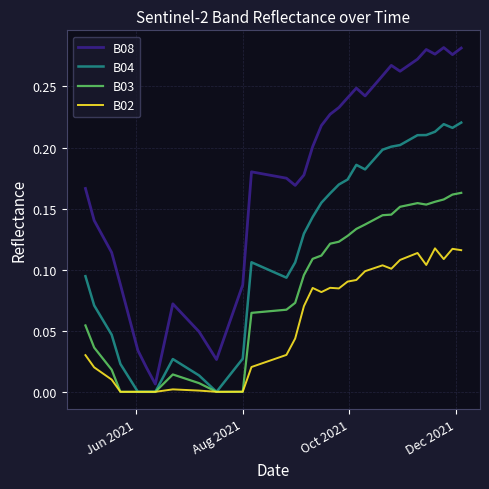

Which series has the largest range (max minus min)?

B08